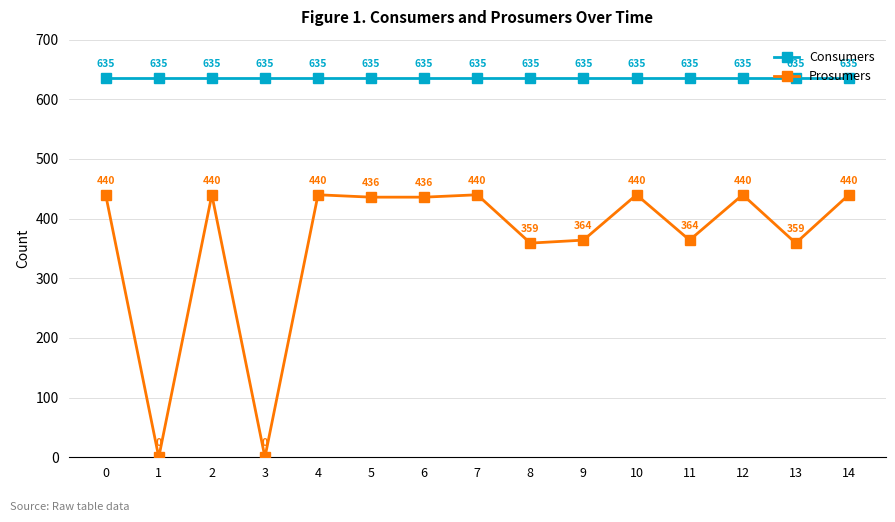

Which series has the largest range (max minus min)?

Prosumers